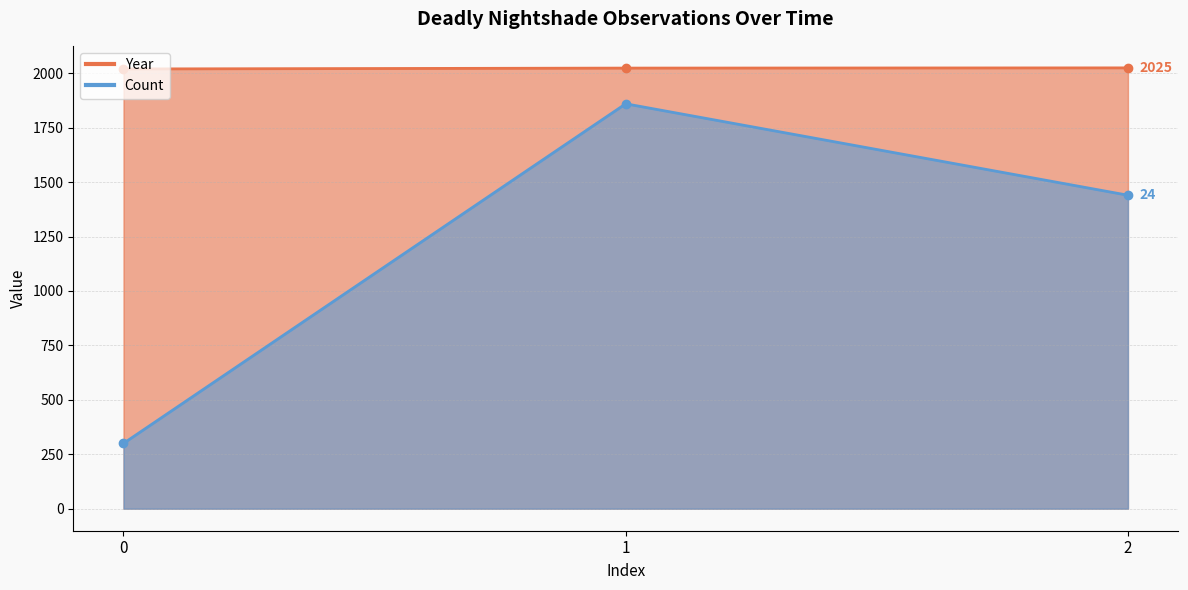

What is the difference between the Year values at 1 and 2?

1